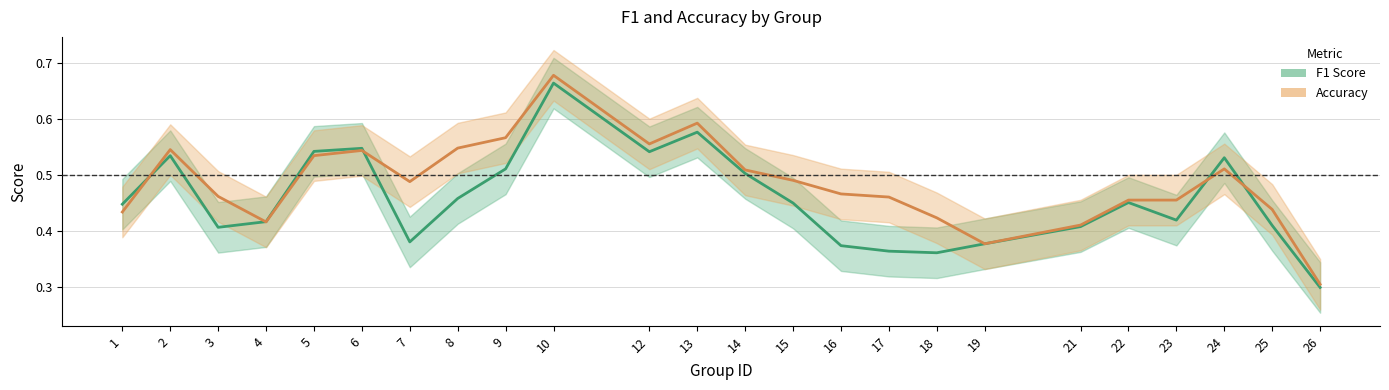

Is it true that accuracy equals 0.2 at 18?

False